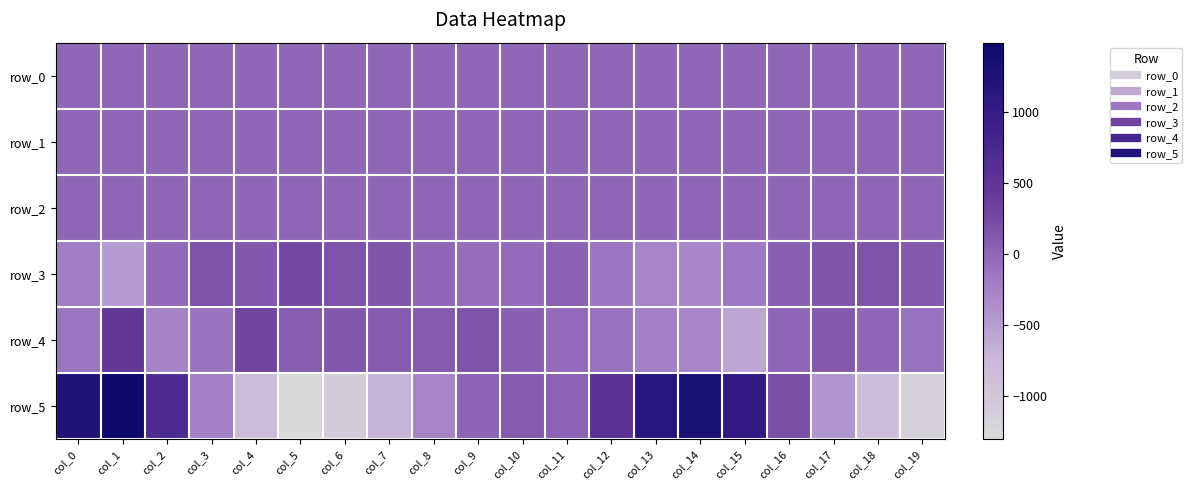

At which category is the sum across all series the highest?

col_1